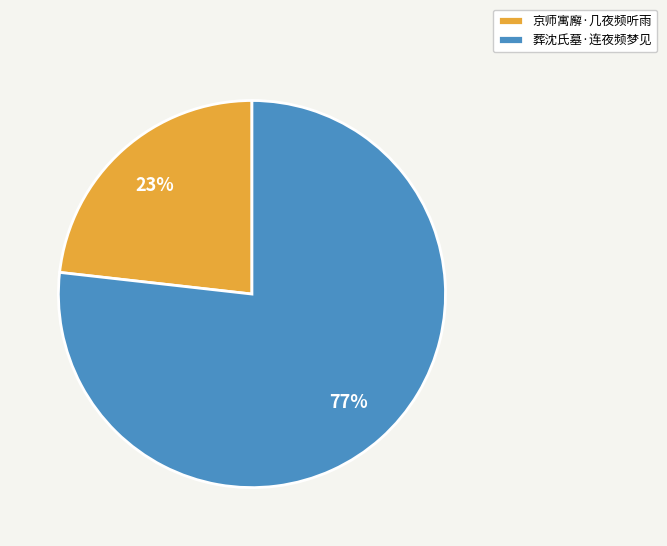

Is it true that 京师寓廨·几夜频听雨 is 23% of the pie?

True